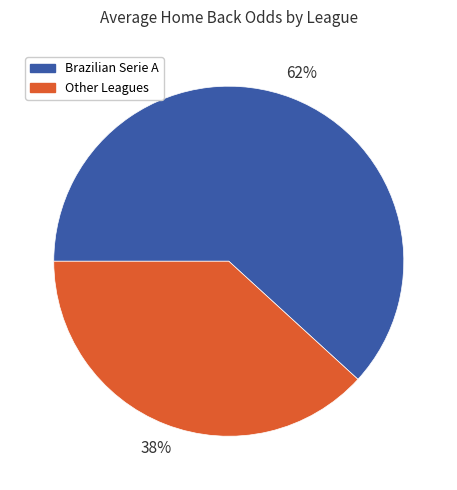

To the nearest percent, what is the difference between the Other Leagues and Brazilian Serie A slice percentages?

24%